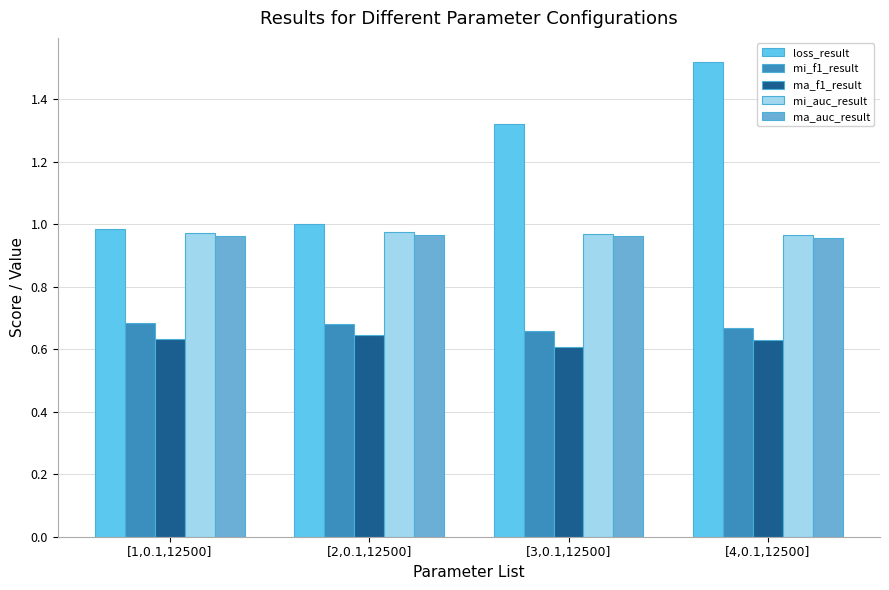

What is the difference between the maximum and minimum values in the loss_result series?

0.5